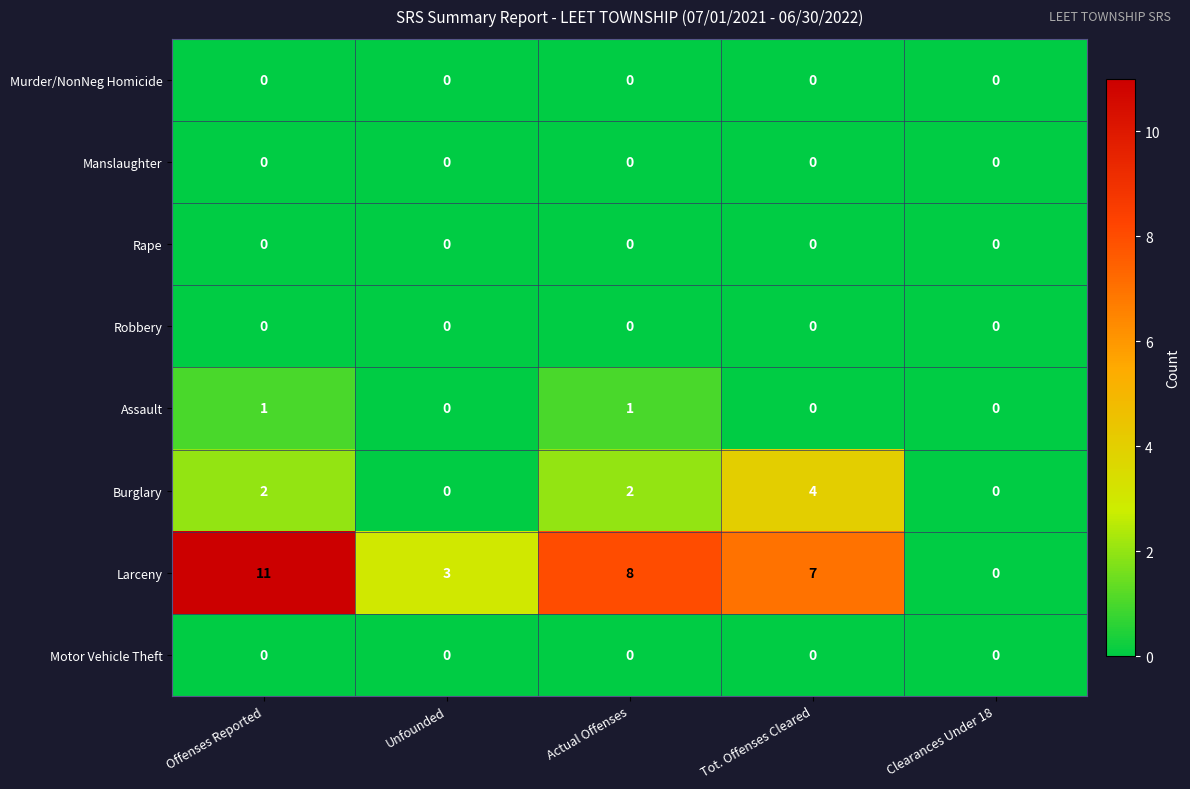

At which label does Larceny first exceed 7?

Offenses Reported